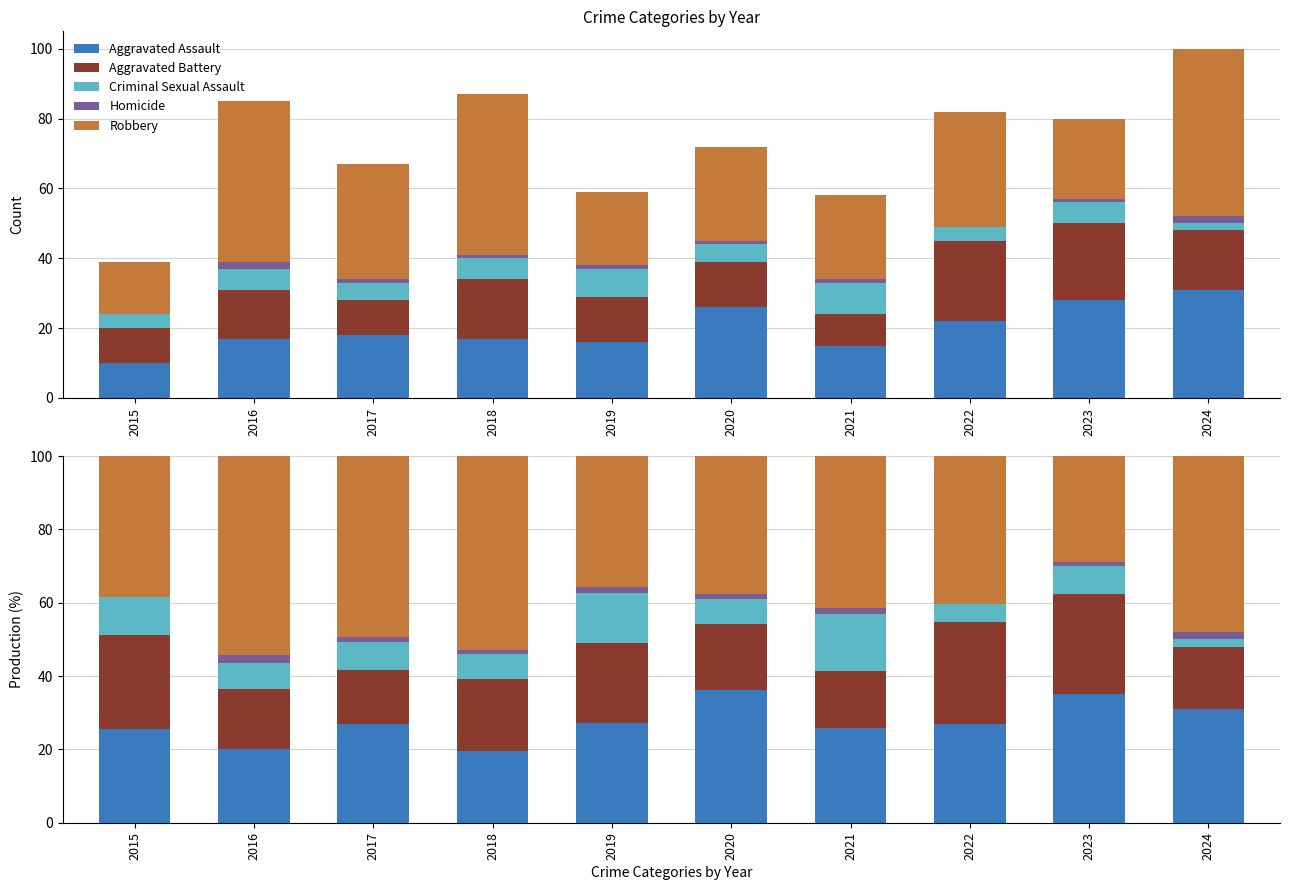

At which label does Aggravated Assault first exceed 26?

2017